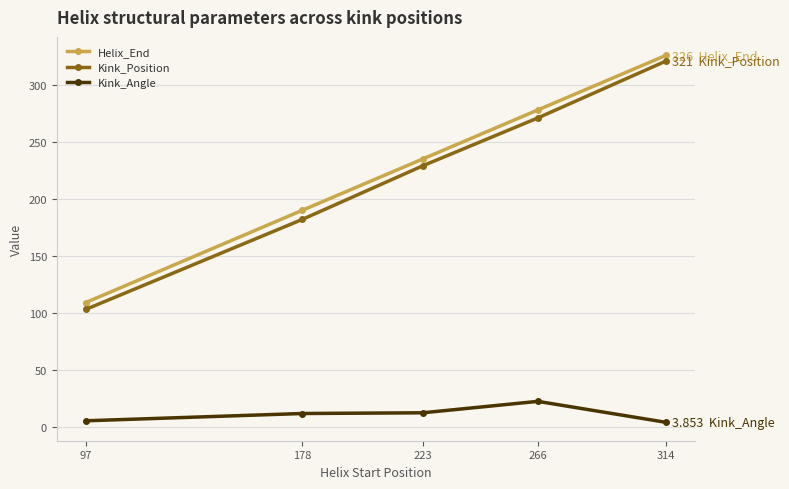

How many categories are shown in the chart?

5